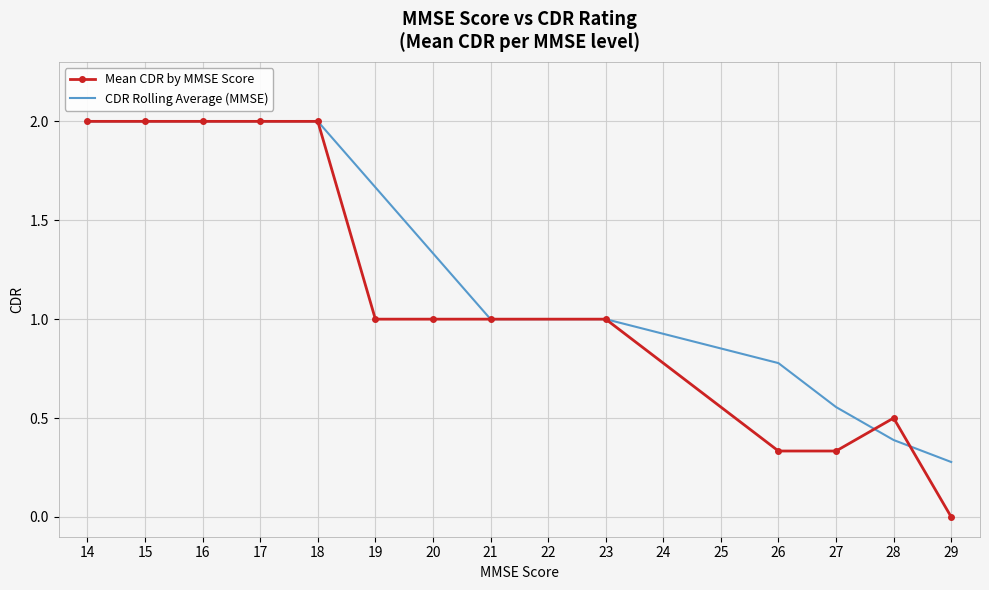

What is the spread (max minus min) of values at 19?

0.7